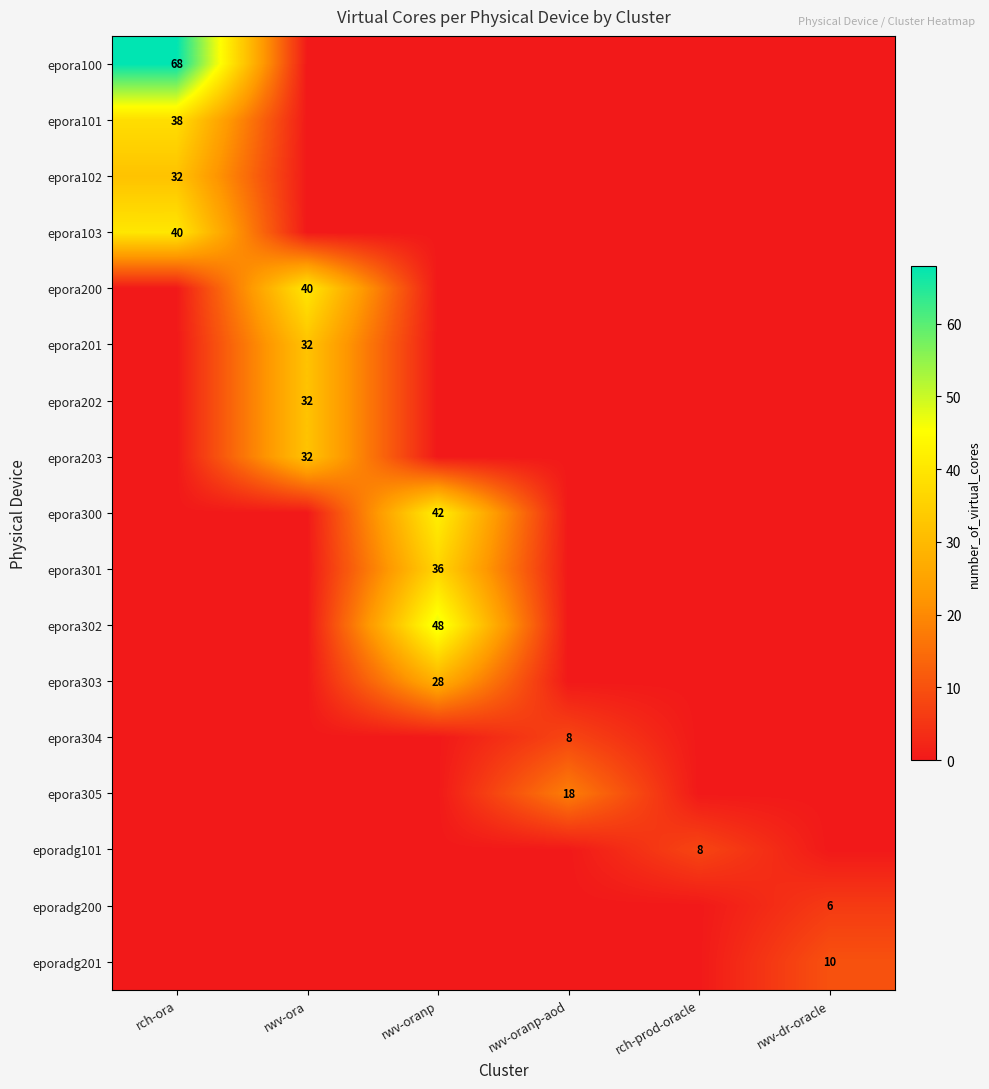

What is the difference between the highest and lowest values at rwv-dr-oracle?

10